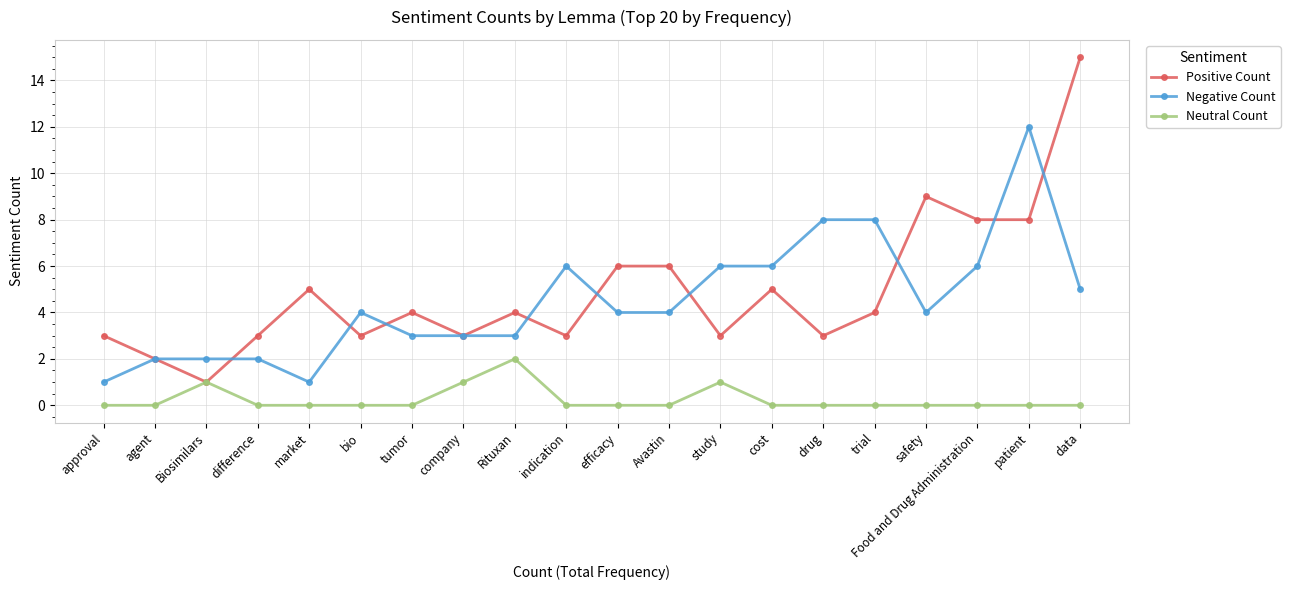

True or false: Neutral Count and Negative Count intersect in this chart.

False